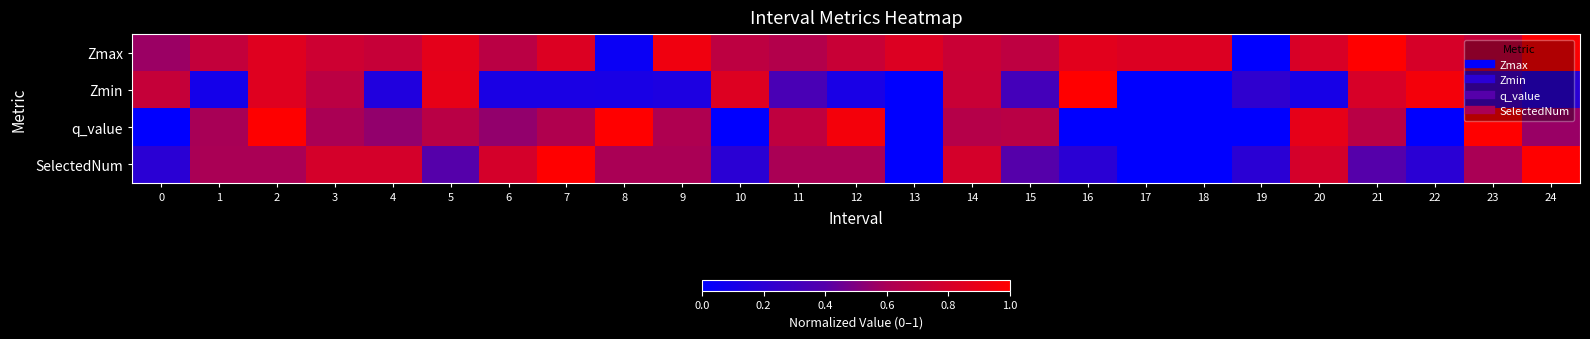

At which category is the sum across all series the highest?

2